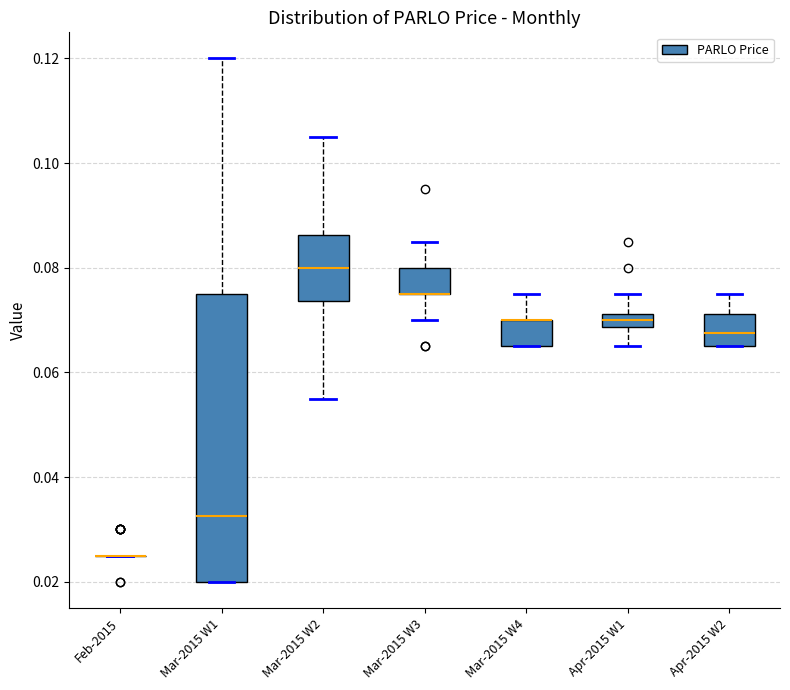

Which box is the tallest, from its lower edge to its upper edge?

Mar-2015 W1